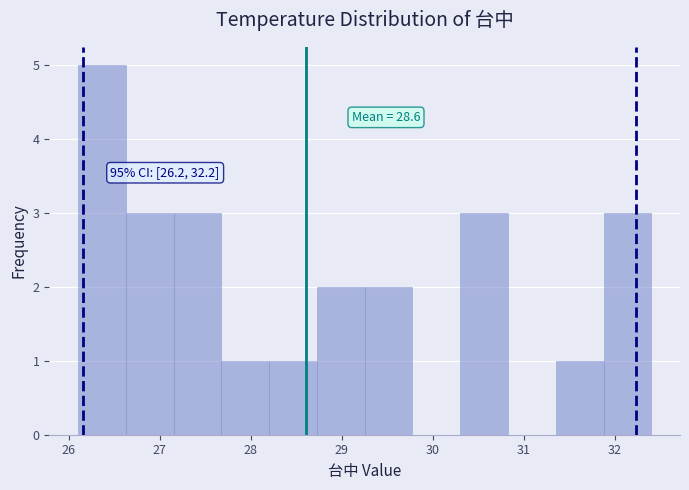

Over which range of the x-axis is the bar tallest?

26.1 to 26.6